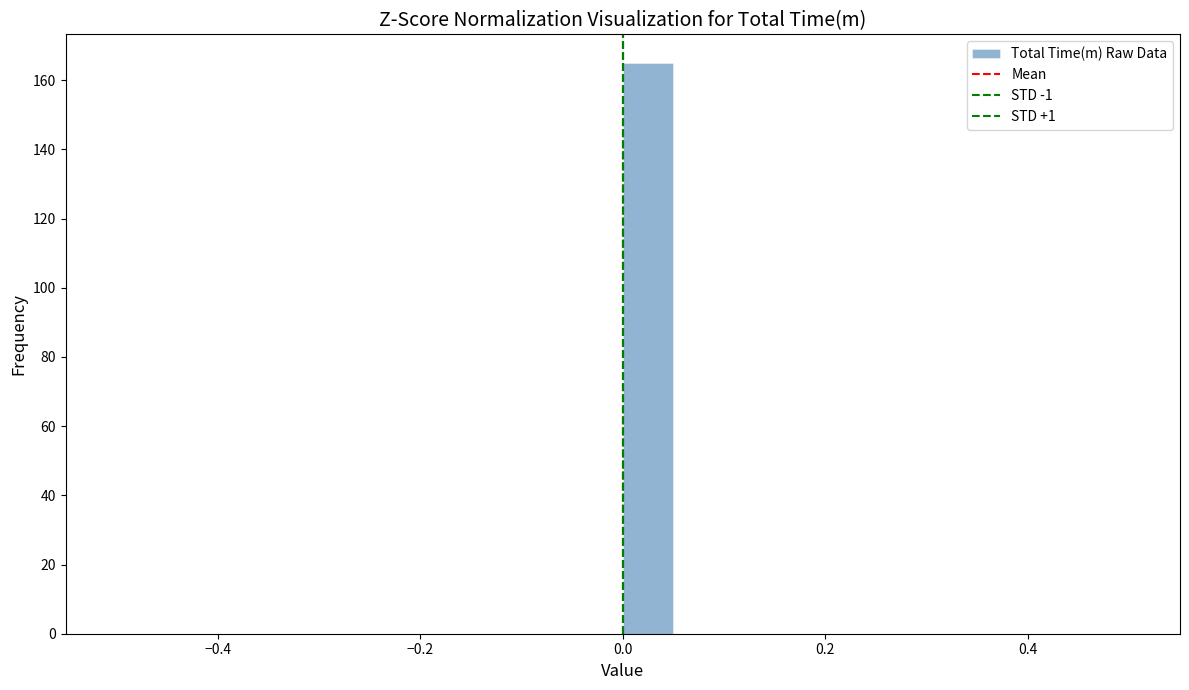

Read against the x-axis, roughly where is the centre of the tallest bar?

0.02